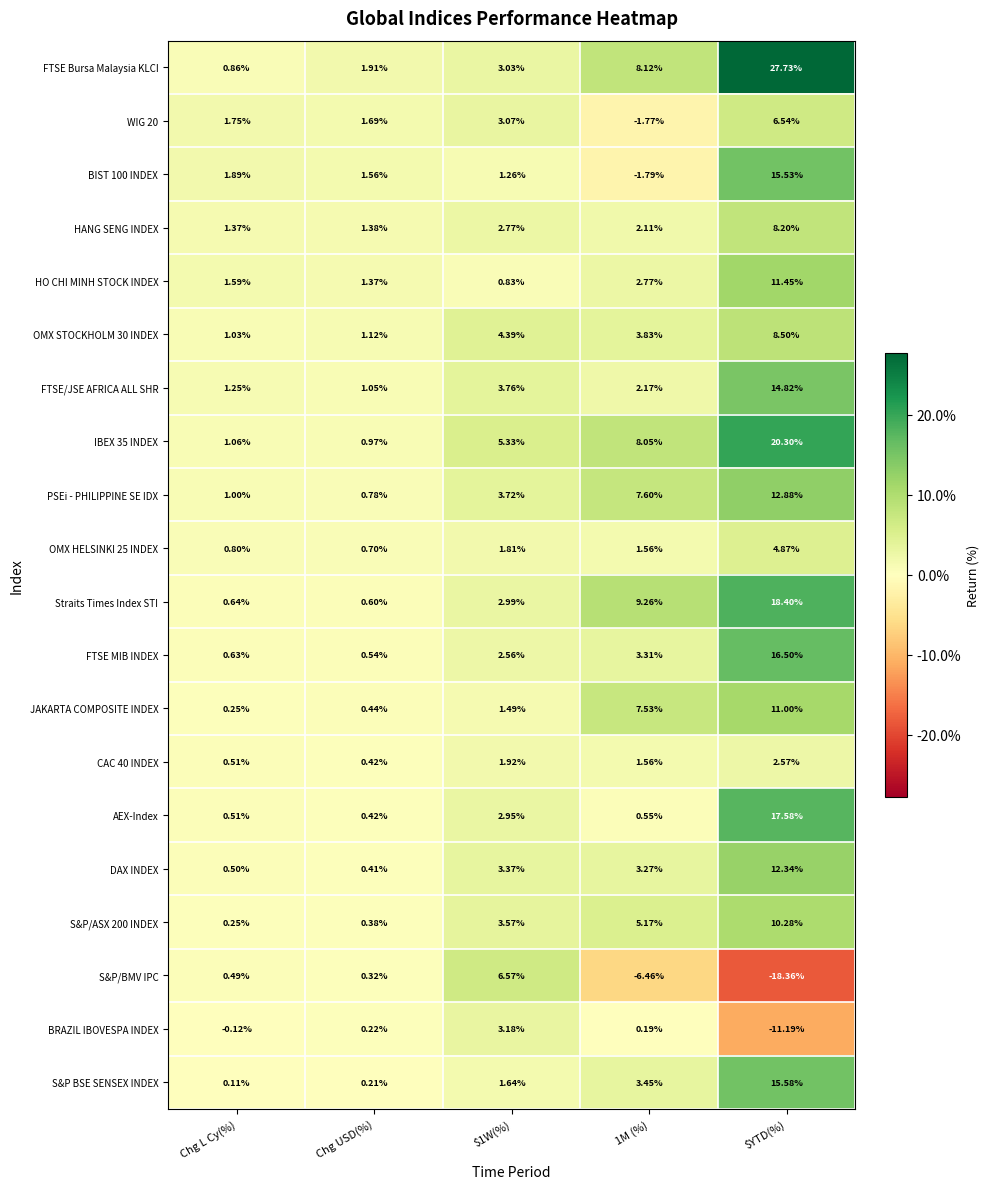

Is the value of AEX-Index at $YTD(%) greater than the value of IBEX 35 INDEX at 1M (%)?

Yes